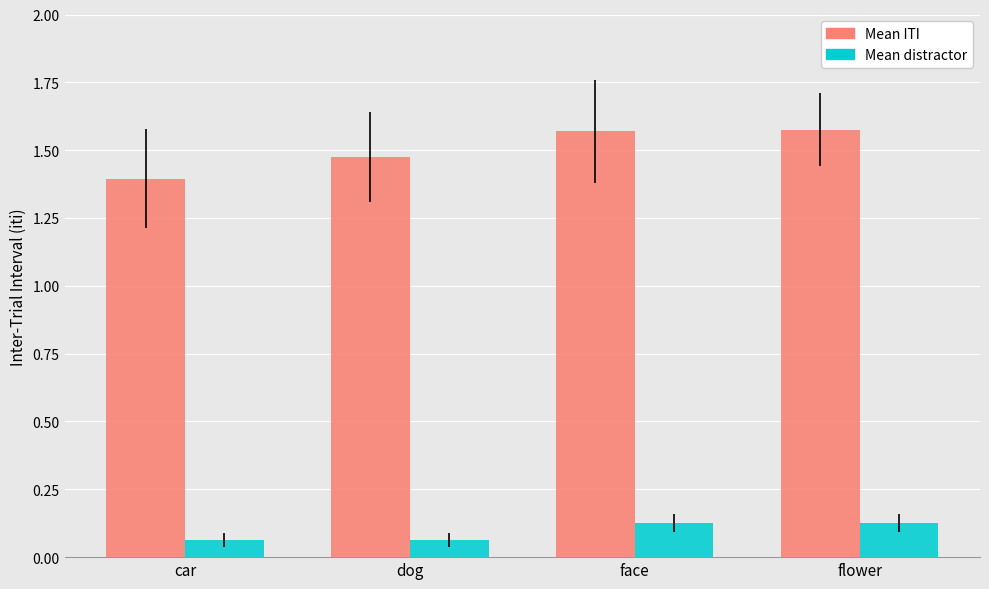

List the series in order of their peak value, lowest first.

Mean distractor, Mean ITI